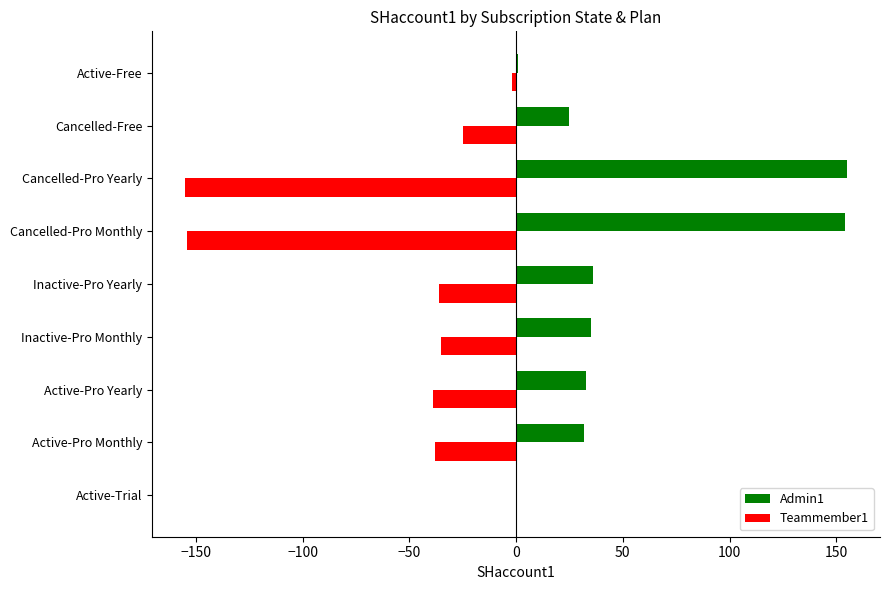

What are all the series names shown in the legend?

Admin1, Teammember1